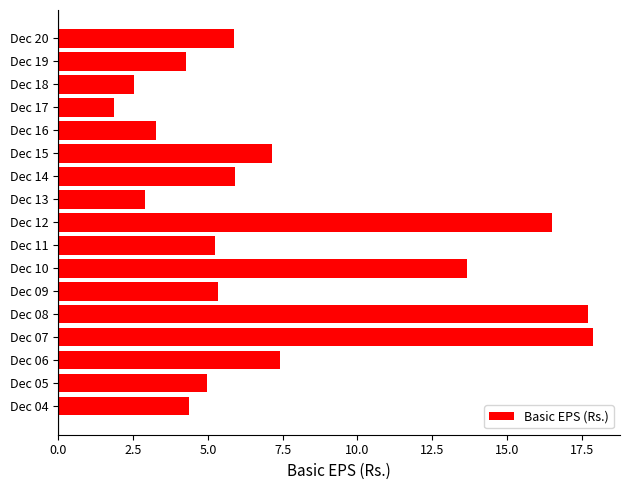

At which category does the chart reach its minimum across all series?

Dec 17